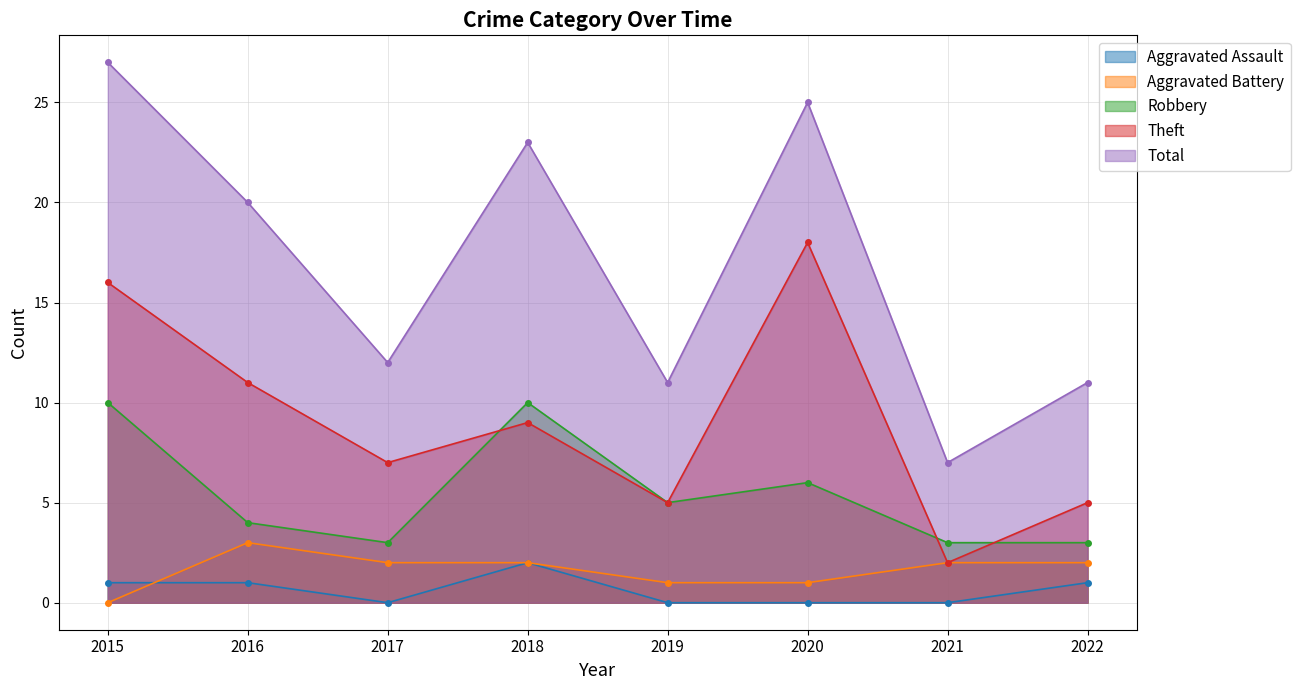

True or false: Robbery has a value of 10 at 2018.

True